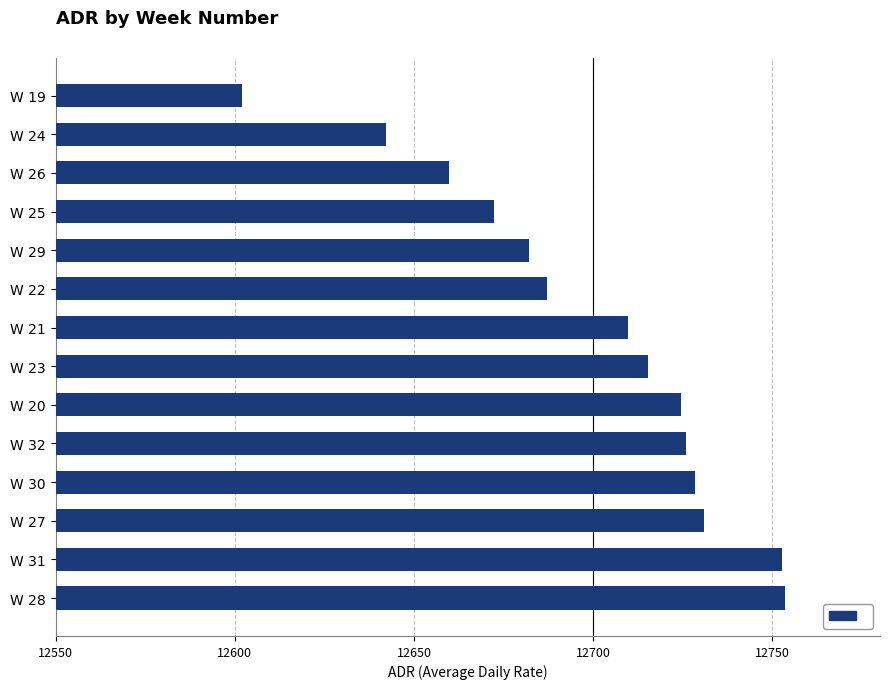

The value at W 22 is 12687.0. True or false?

True